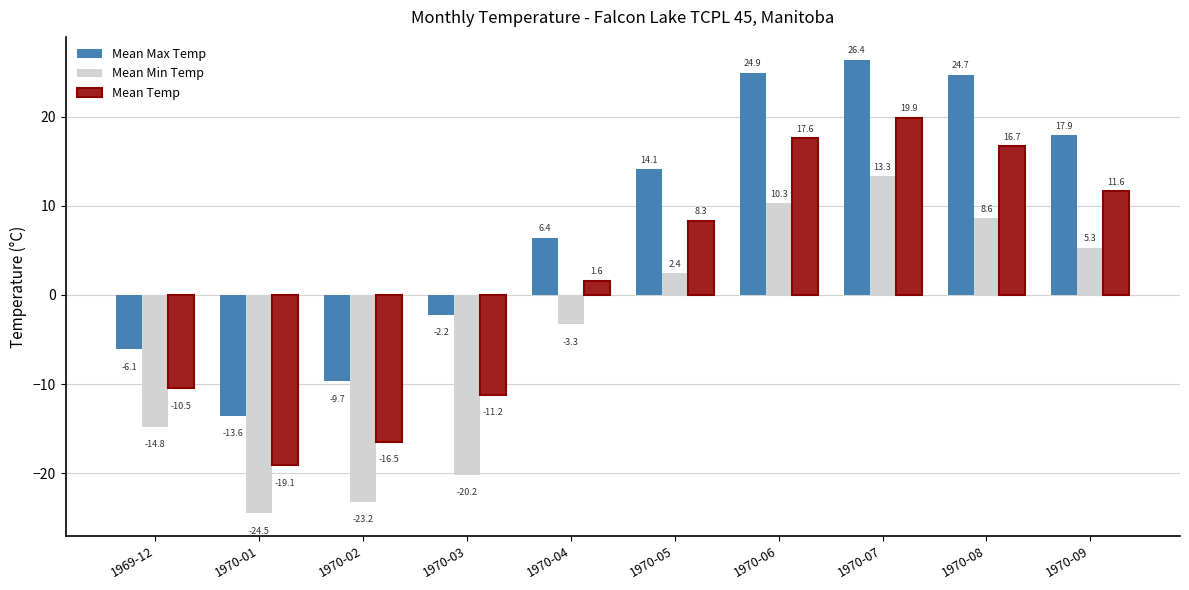

Reading right to left, list all the values displayed in this chart.

Mean Max Temp: 1970-09=17.9	1970-08=24.7	1970-07=26.4	1970-06=24.9	1970-05=14.1	1970-04=6.4	1970-03=-2.2	1970-02=-9.7	1970-01=-13.6	1969-12=-6.1
Mean Min Temp: 1970-09=5.3	1970-08=8.6	1970-07=13.3	1970-06=10.3	1970-05=2.4	1970-04=-3.3	1970-03=-20.2	1970-02=-23.2	1970-01=-24.5	1969-12=-14.8
Mean Temp: 1970-09=11.6	1970-08=16.7	1970-07=19.9	1970-06=17.6	1970-05=8.3	1970-04=1.6	1970-03=-11.2	1970-02=-16.5	1970-01=-19.1	1969-12=-10.5